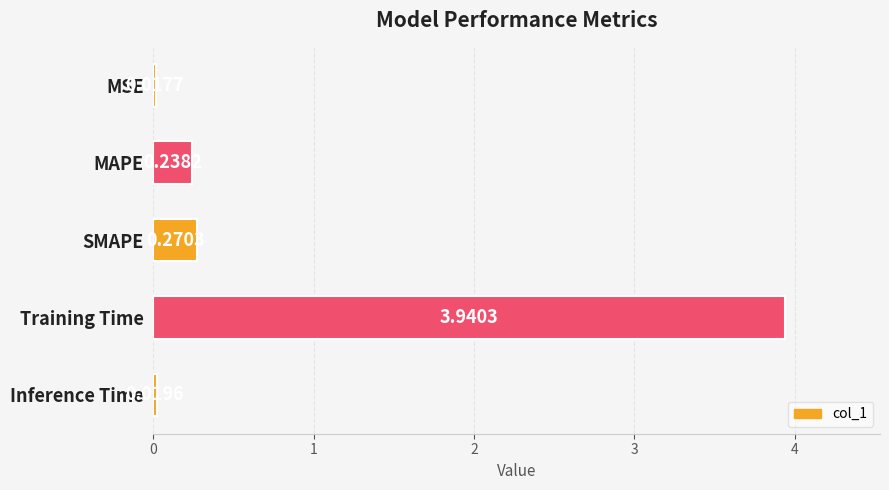

Which category has the lowest value across all series?

MSE